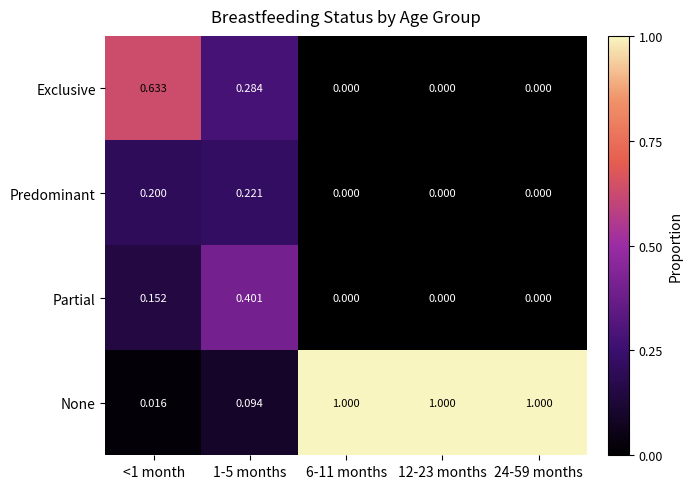

Which series has the largest total across all categories?

None